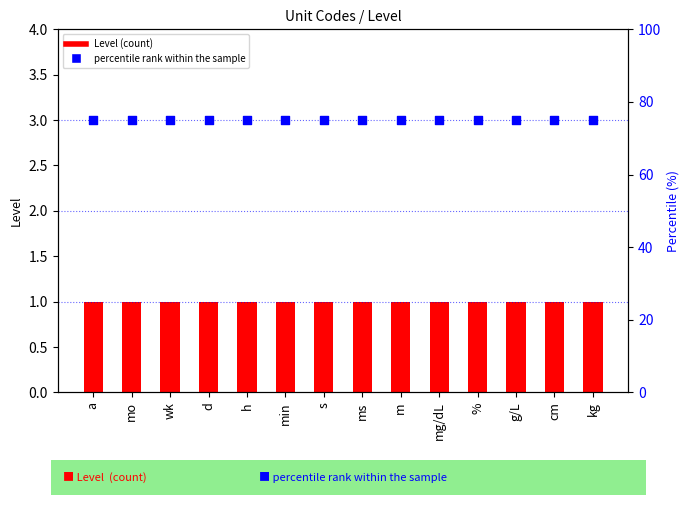

Is the value of percentile rank within the sample at min greater than the value of Level at cm?

Yes